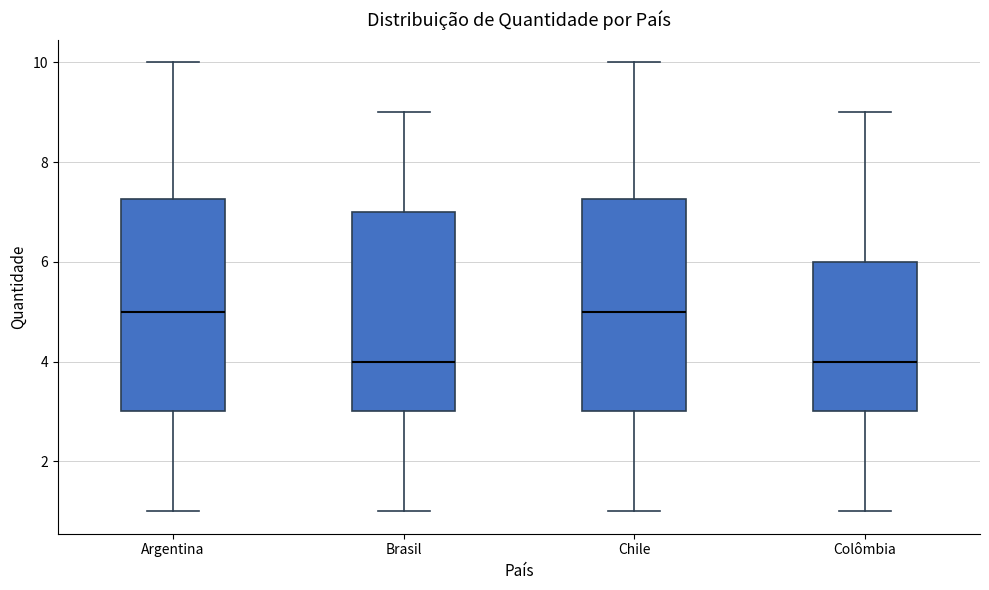

Reading left to right, transcribe this box plot: for each box, give where its median line is, the range the box spans, and where its two whiskers end, as read against the y-axis. The values are not printed on the chart, so give them approximately, as read against the axis.

Argentina: median 5.0, box 3.0 to 7.2, whiskers 1.0 to 10.0
Brasil: median 4.0, box 3.0 to 7.0, whiskers 1.0 to 9.0
Chile: median 5.0, box 3.0 to 7.2, whiskers 1.0 to 10.0
Colômbia: median 4.0, box 3.0 to 6.0, whiskers 1.0 to 9.0